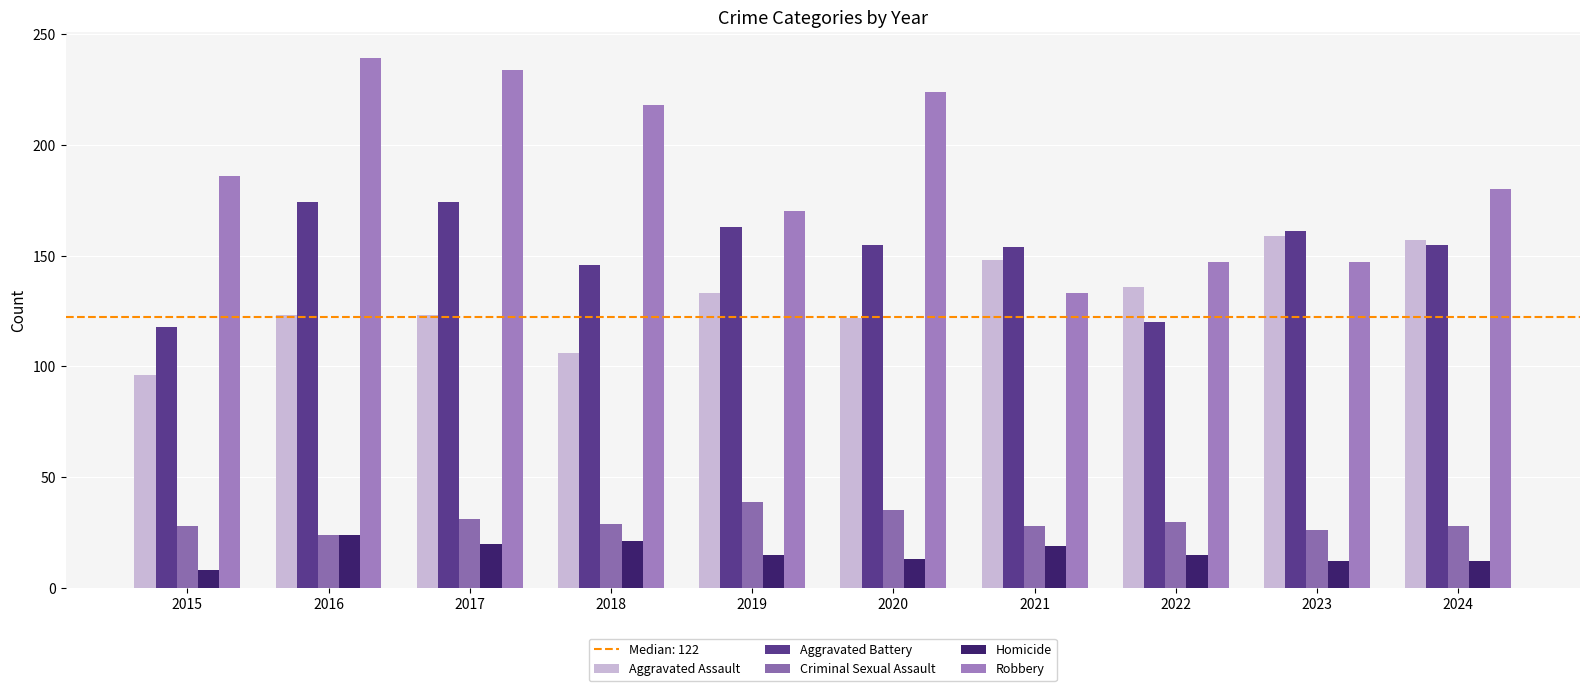

At how many categories does at least one series exceed 64?

10